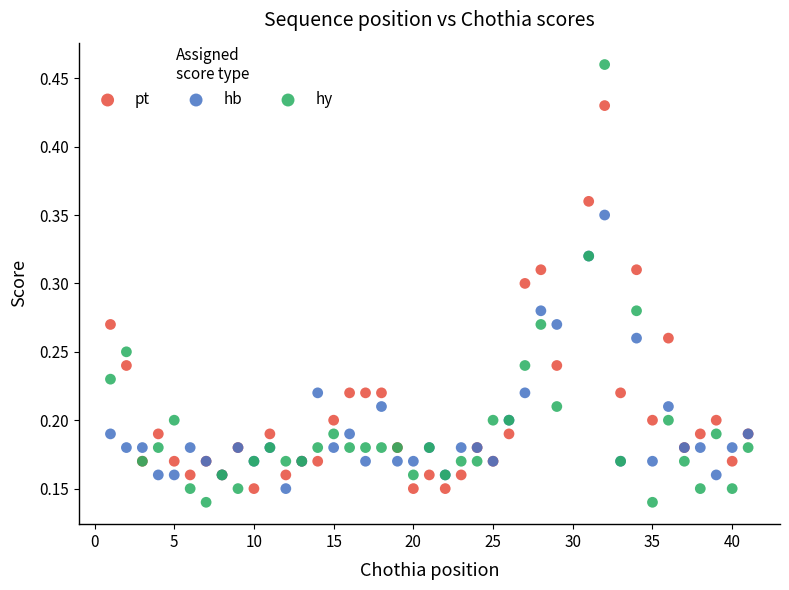

Which series reaches the maximum Y coordinate?

hy